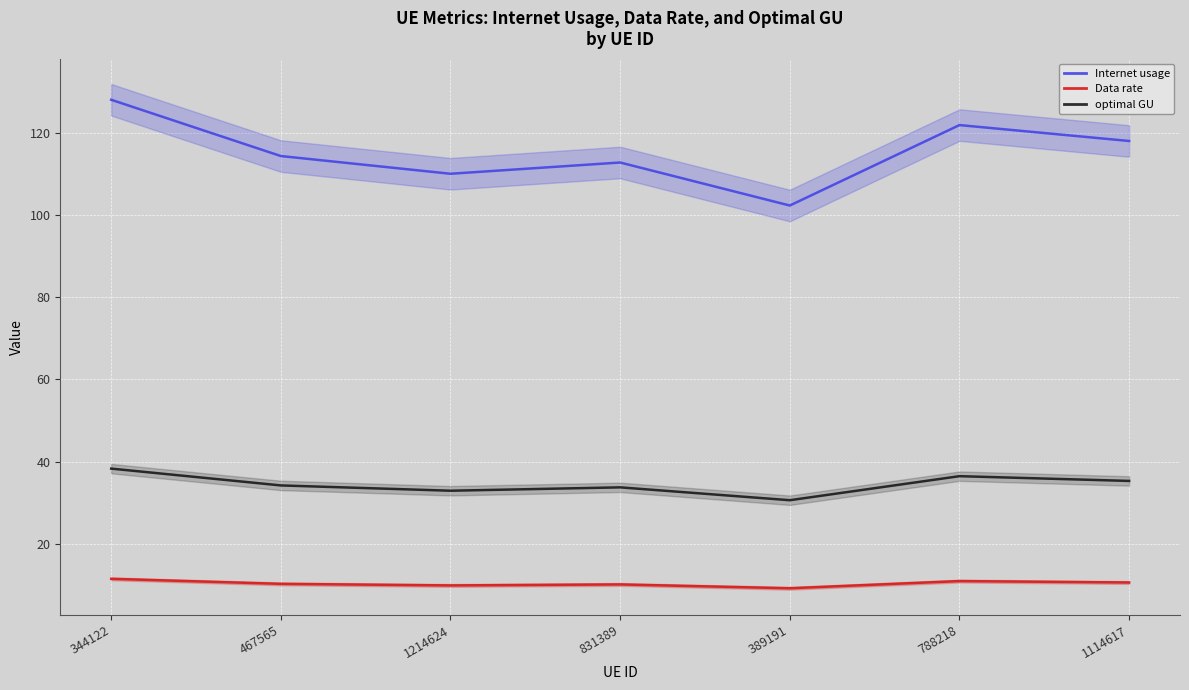

Reading left to right, what are all the values shown in this chart?

Internet usage: 344122=128.1	467565=114.4	1214624=110.1	831389=112.8	389191=102.4	788218=121.9	1114617=118.1
Data rate: 344122=11.4	467565=10.2	1214624=9.8	831389=10.1	389191=9.1	788218=10.9	1114617=10.5
optimal GU: 344122=38.3	467565=34.2	1214624=32.9	831389=33.7	389191=30.6	788218=36.4	1114617=35.3